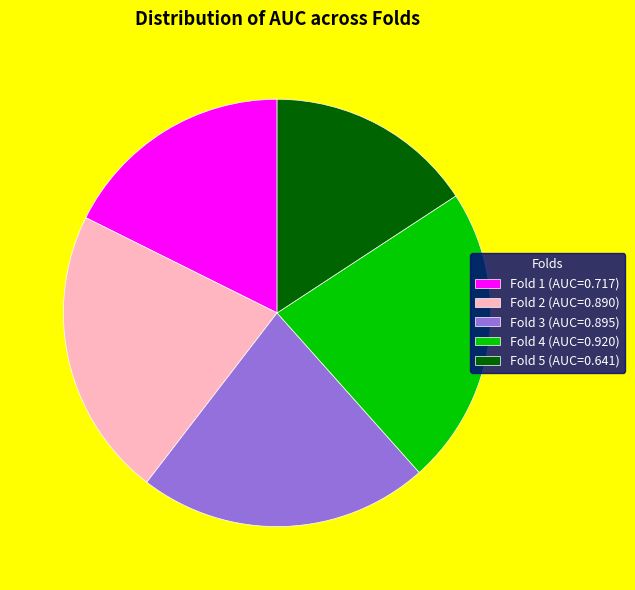

The Fold 3 (AUC=0.895) slice represents 22% of the pie. True or false?

True